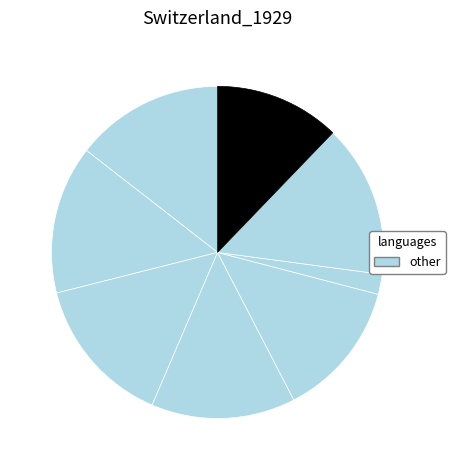

How many segments does this pie chart have?

8